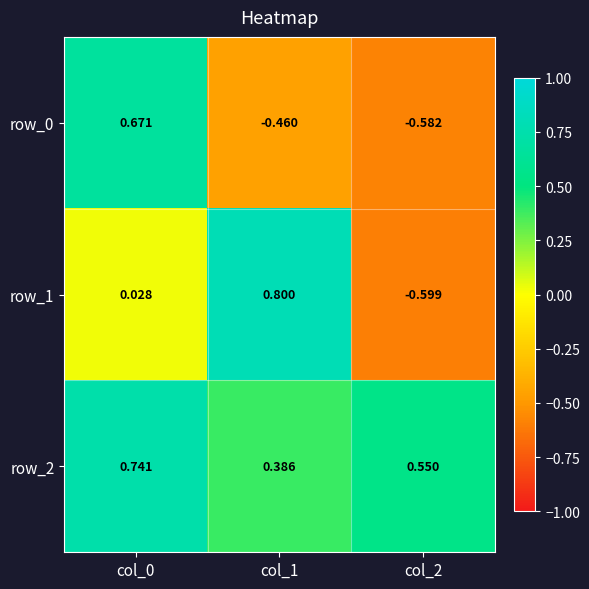

Is the value of row_0 at col_2 greater than the value of row_2 at col_0?

No